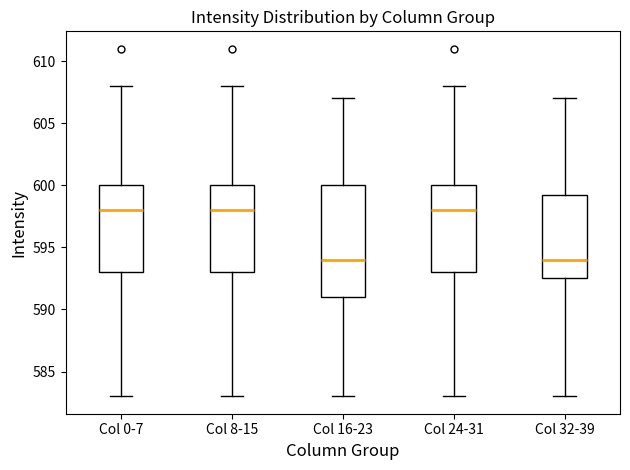

Which box is the tallest, from its lower edge to its upper edge?

Col 16-23